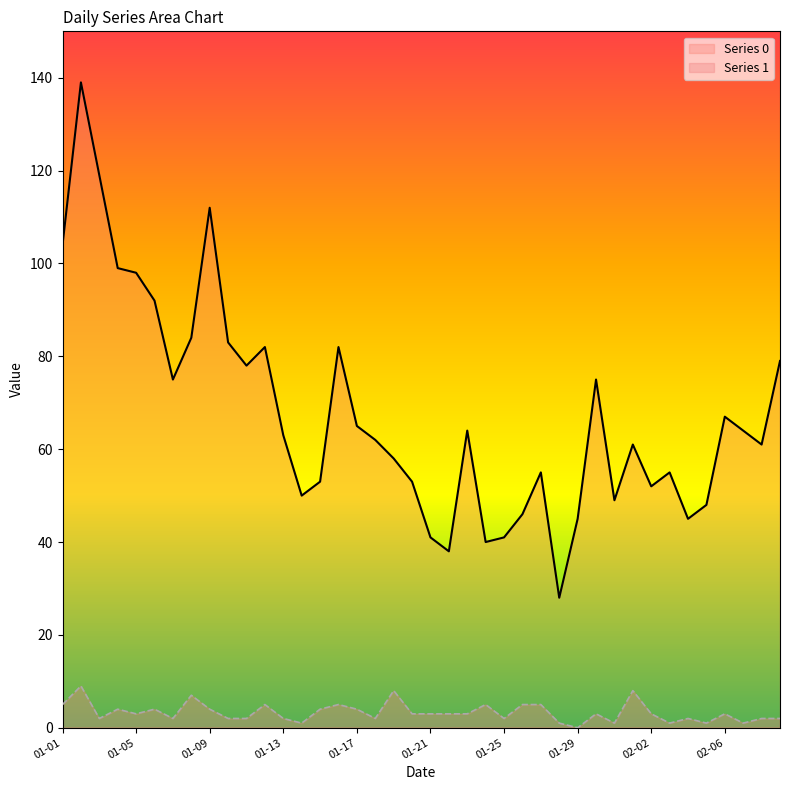

At 01-21, list the series in order from largest to smallest.

Series 0, Series 1